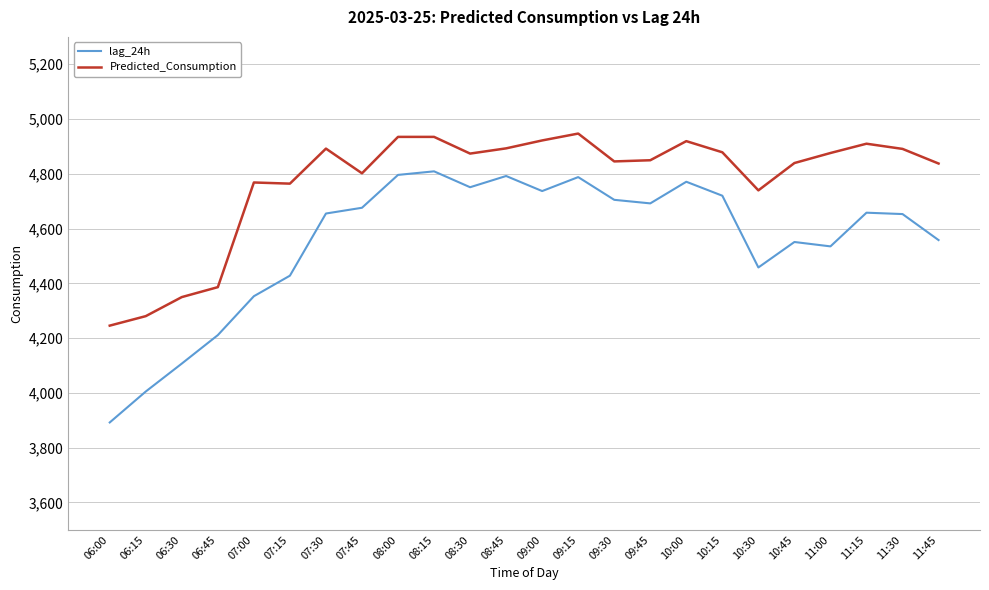

Where is the first local minimum for lag_24h?

08:30